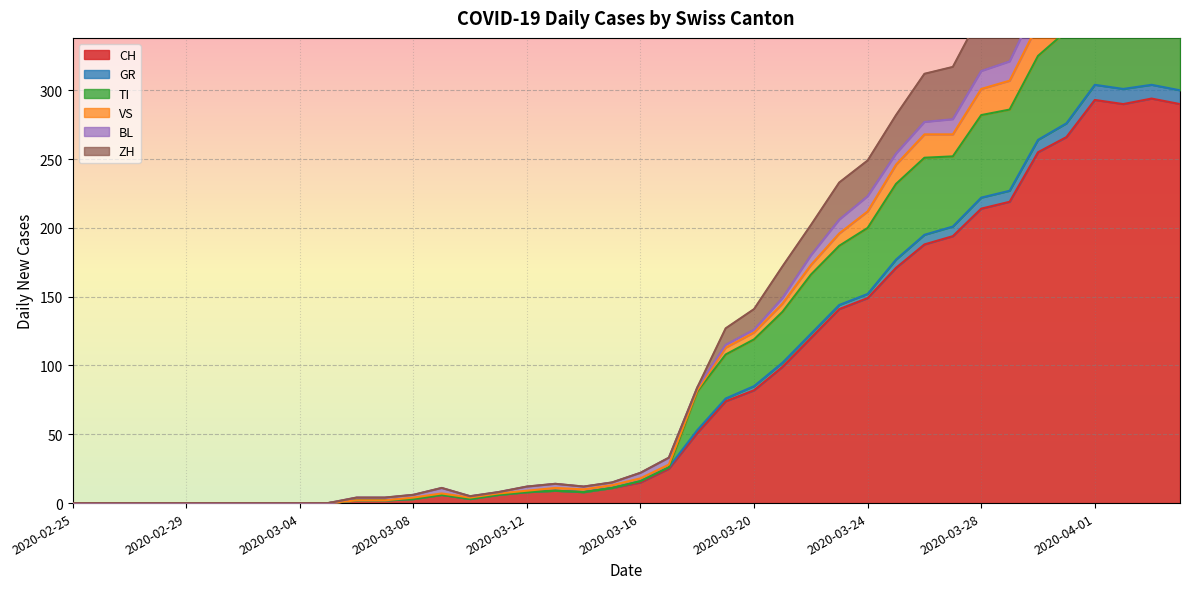

What is the maximum value for CH?

294